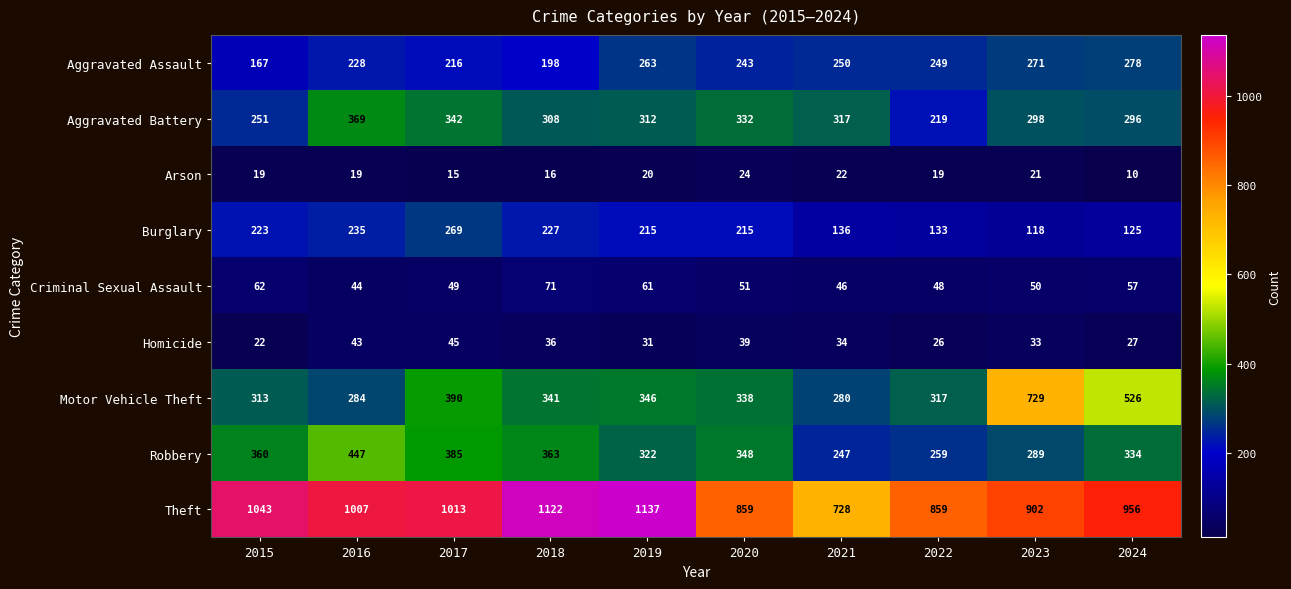

Between 2022 and 2023, which series saw the biggest shift?

Motor Vehicle Theft